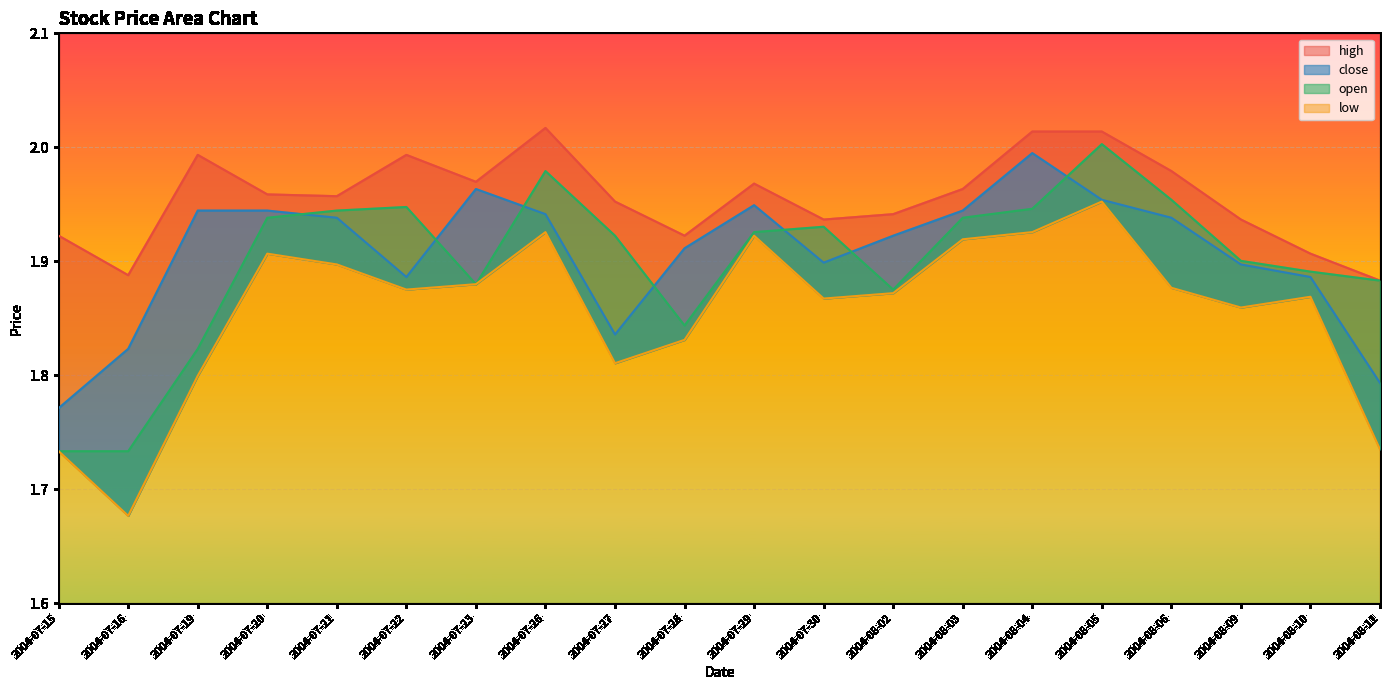

True or false: high and open intersect in this chart.

False